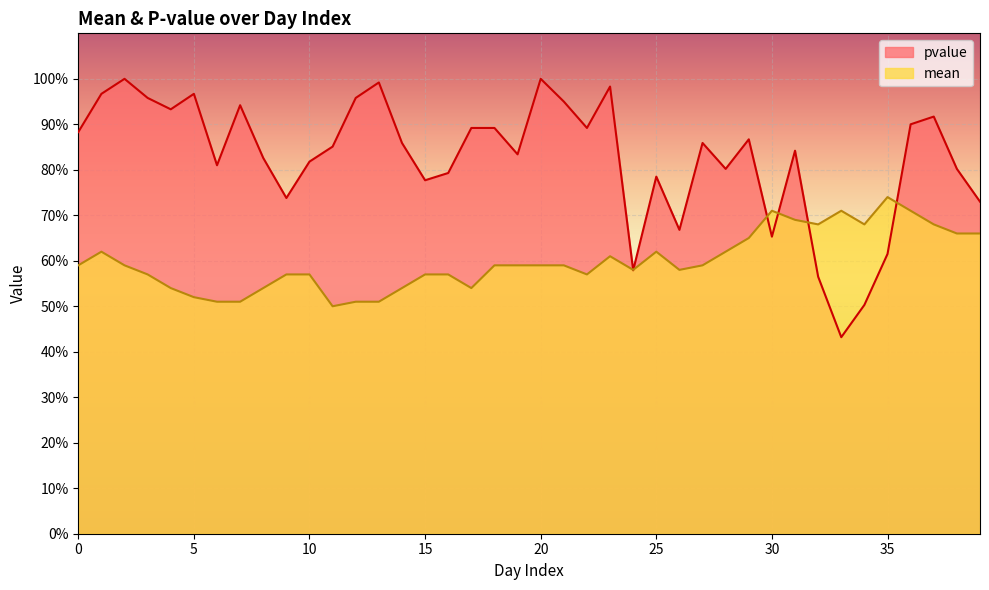

Does the chart display data point markers on the line(s)?

No